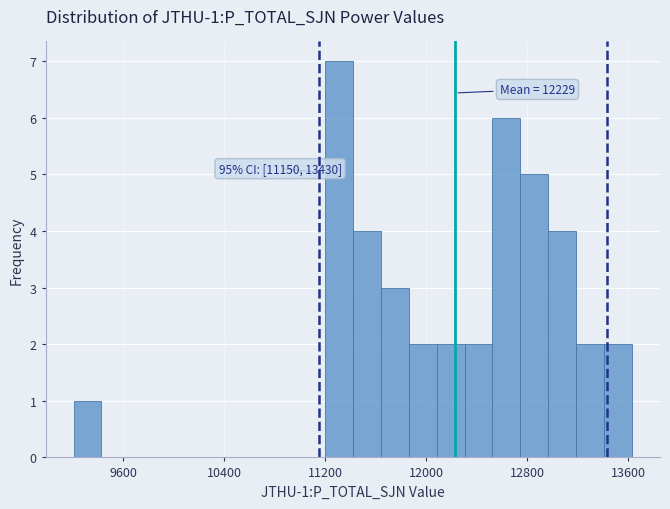

Around what value on the x-axis is the tallest bar? Give the approximate position of its centre, as read against the axis.

11300